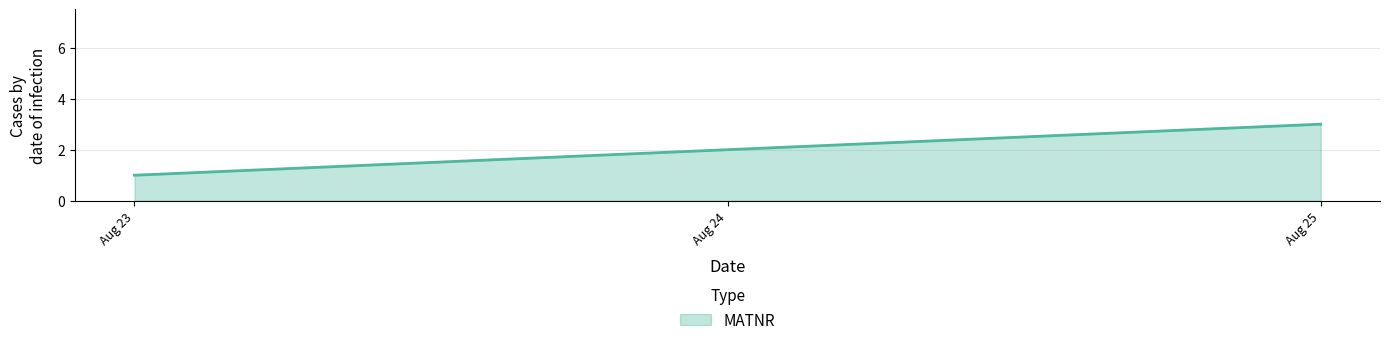

Approximately how many times larger is the value at Aug 23 compared to Aug 24?

0.5